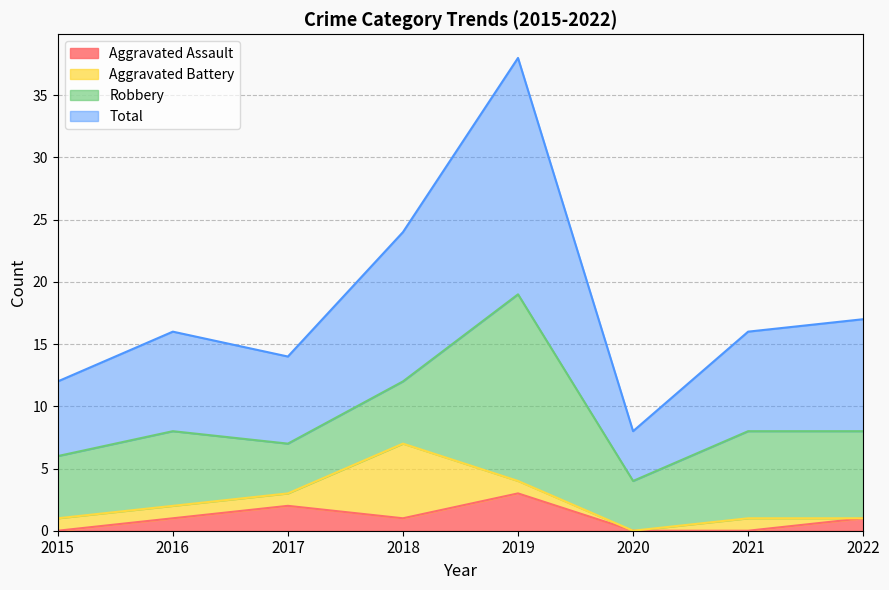

At which label does Aggravated Assault reach its peak?

2019